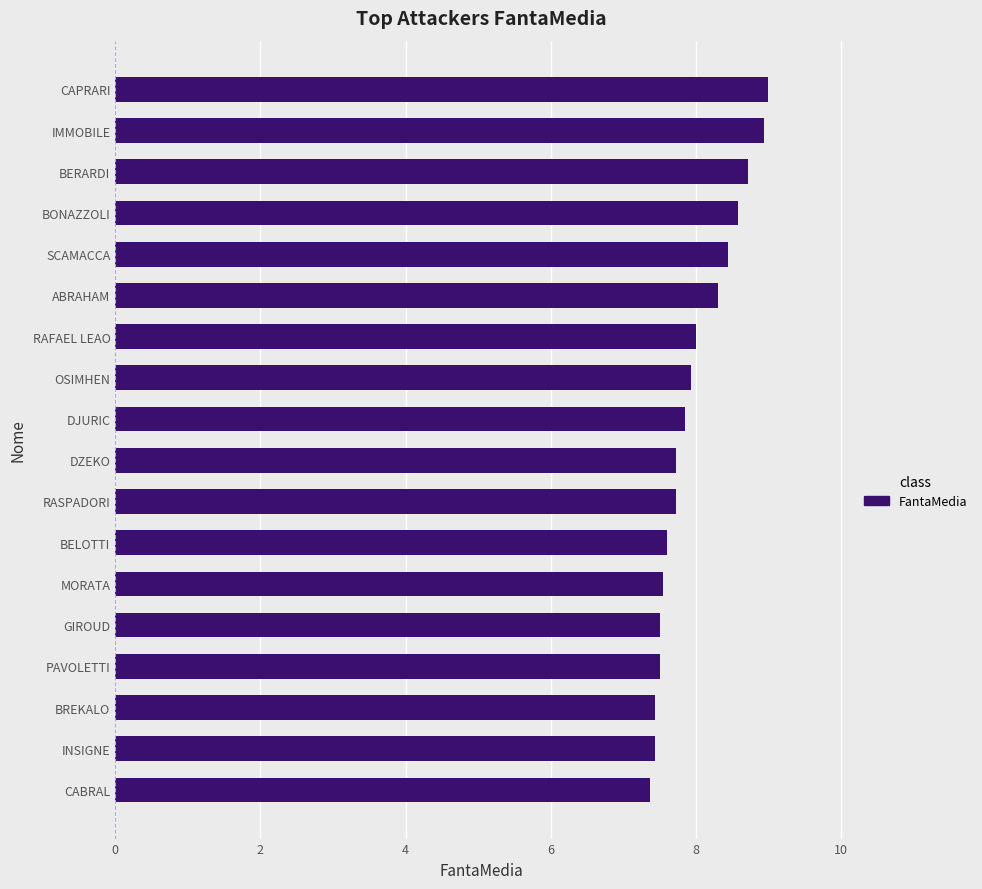

What is the ratio of the value at OSIMHEN to the value at BREKALO?

1.1